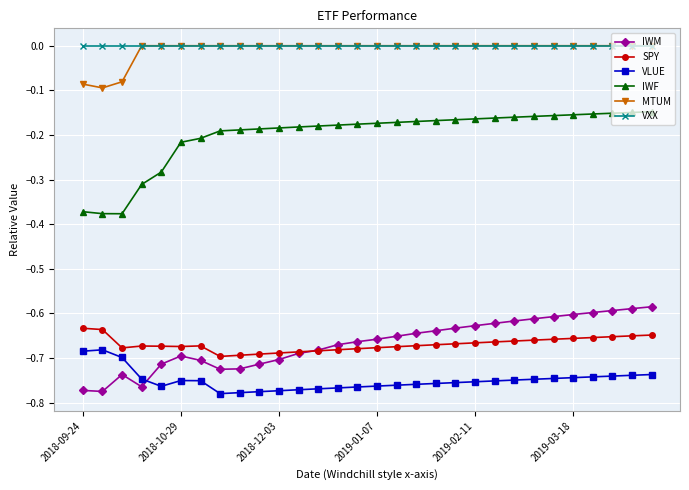

Which series has the largest range (max minus min)?

IWF